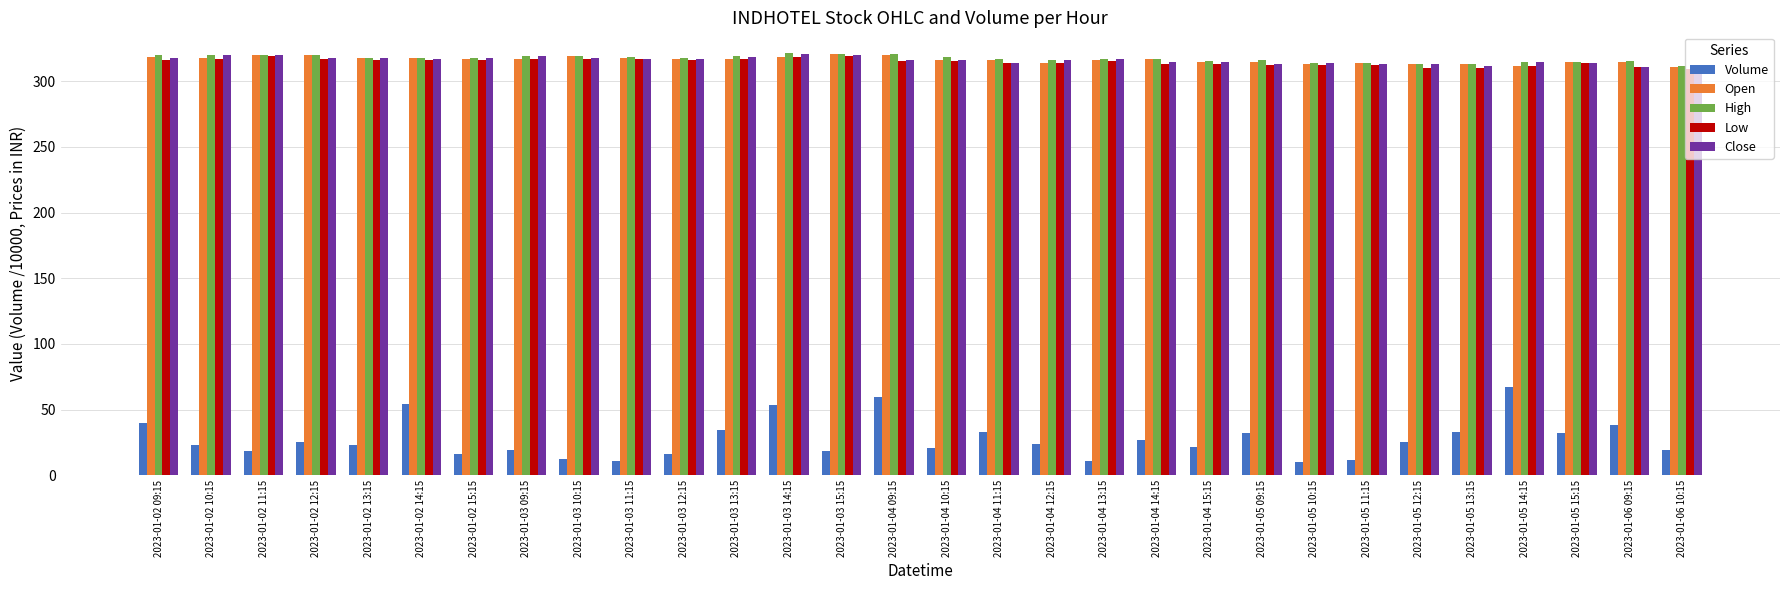

Is it true that Volume equals 33.2 at 2023-01-04 11:15?

True